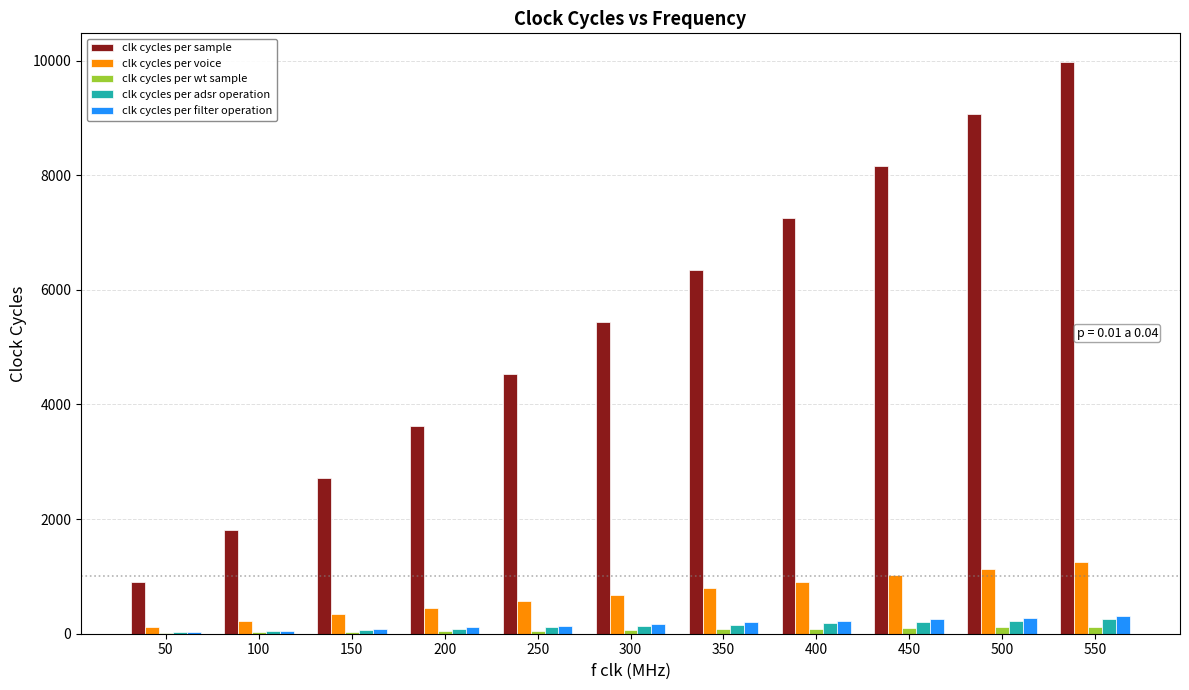

What is the sum of all clk cycles per voice values?

7478